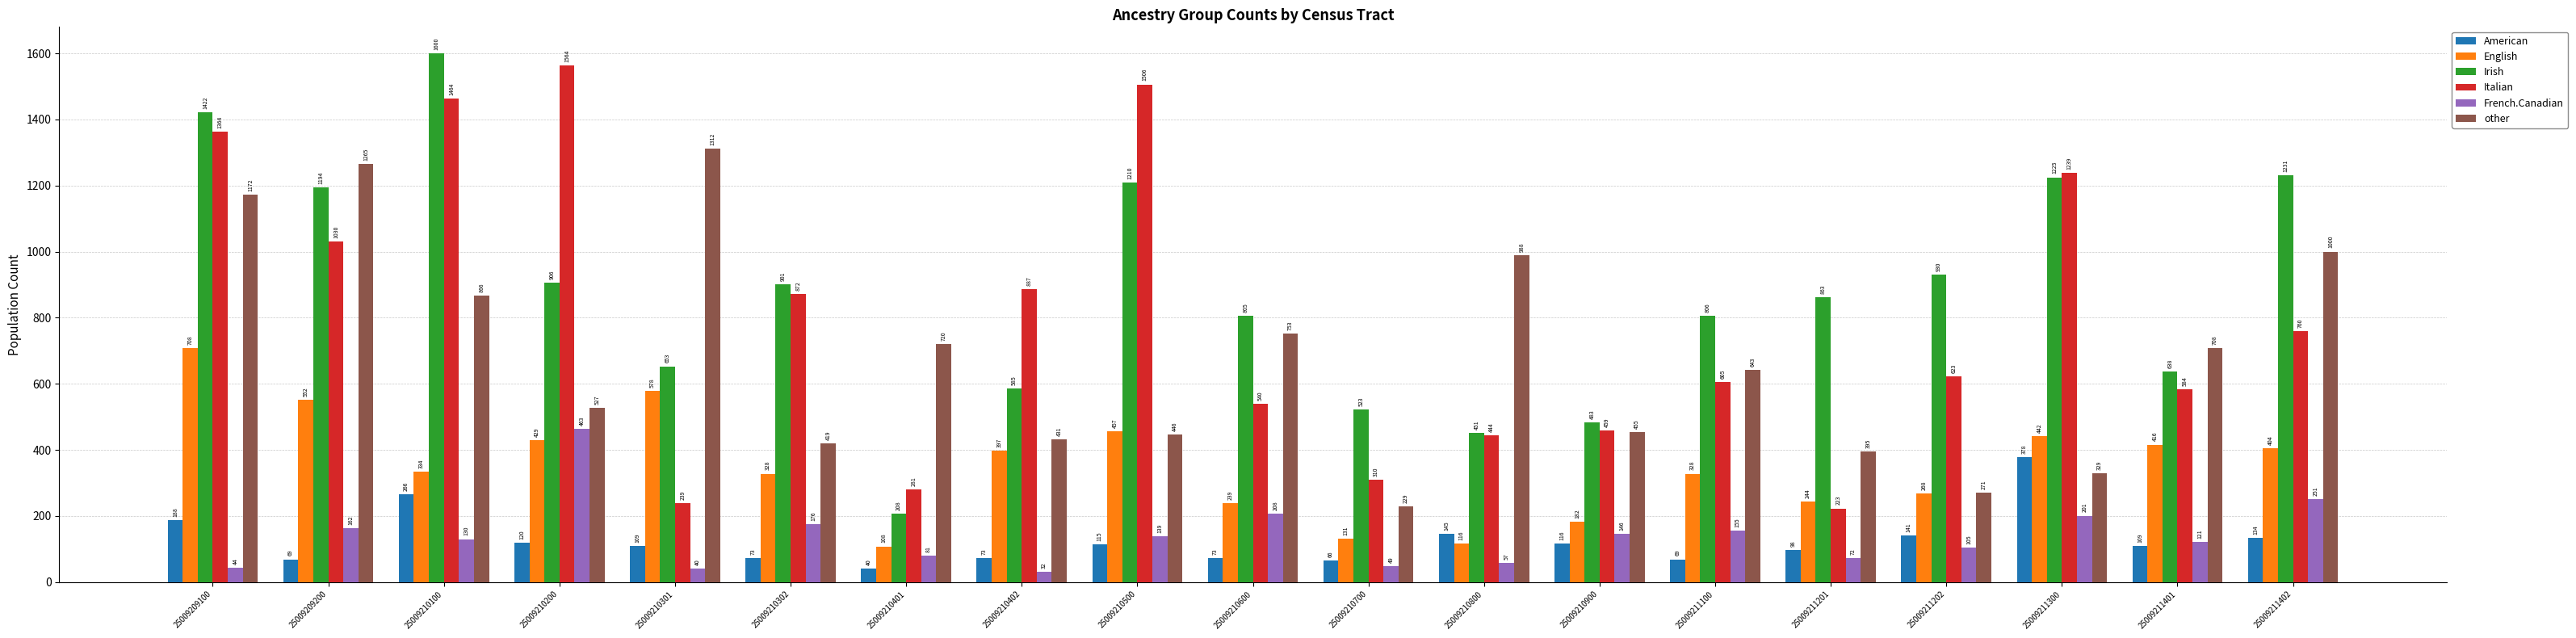

The American series shows 145 at 25009210800. True or false?

True